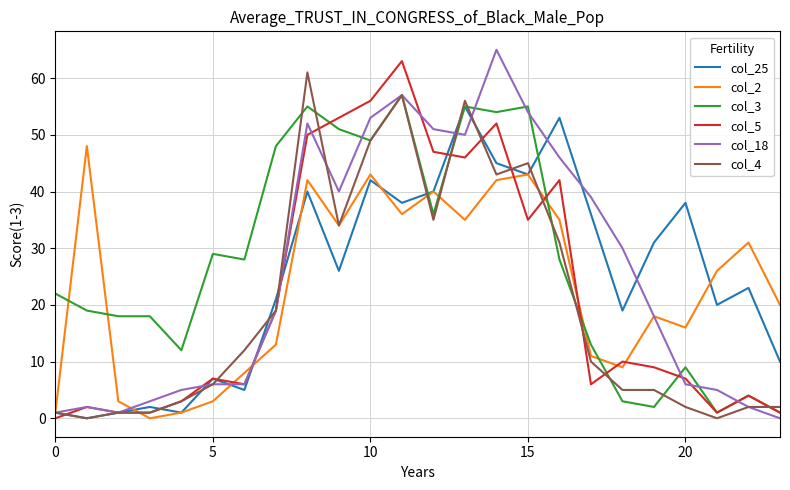

What are all the series names shown in the legend?

col_25, col_2, col_3, col_5, col_18, col_4